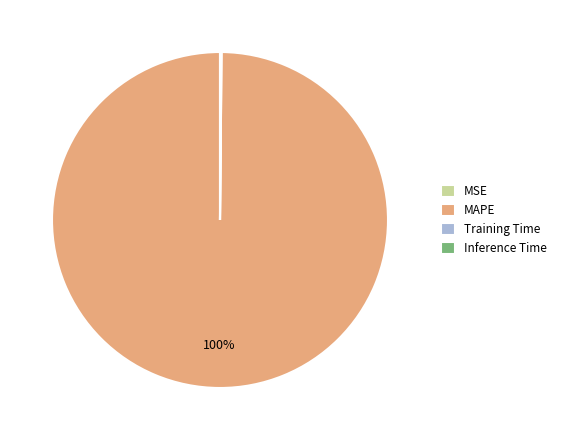

Which slice is the largest?

MAPE